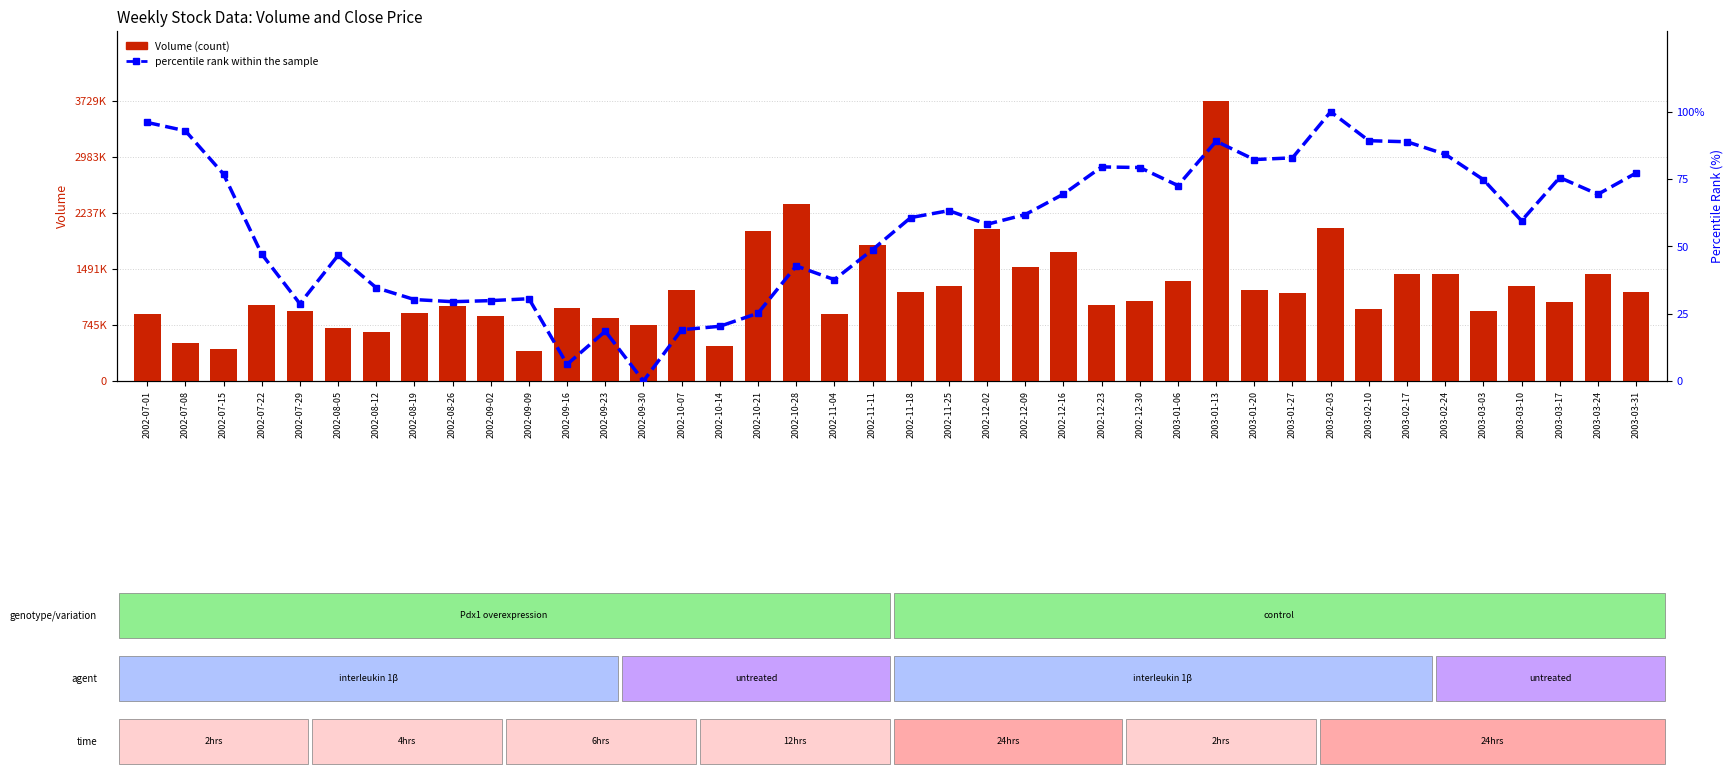

What is the total value across all series at 2002-08-05?

703266.7